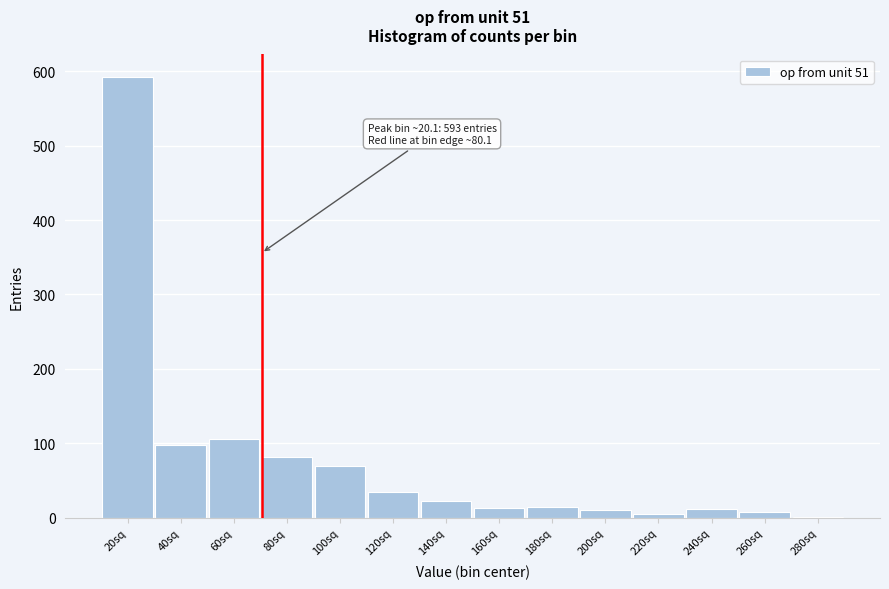

Which category has the highest value across all series?

20sq